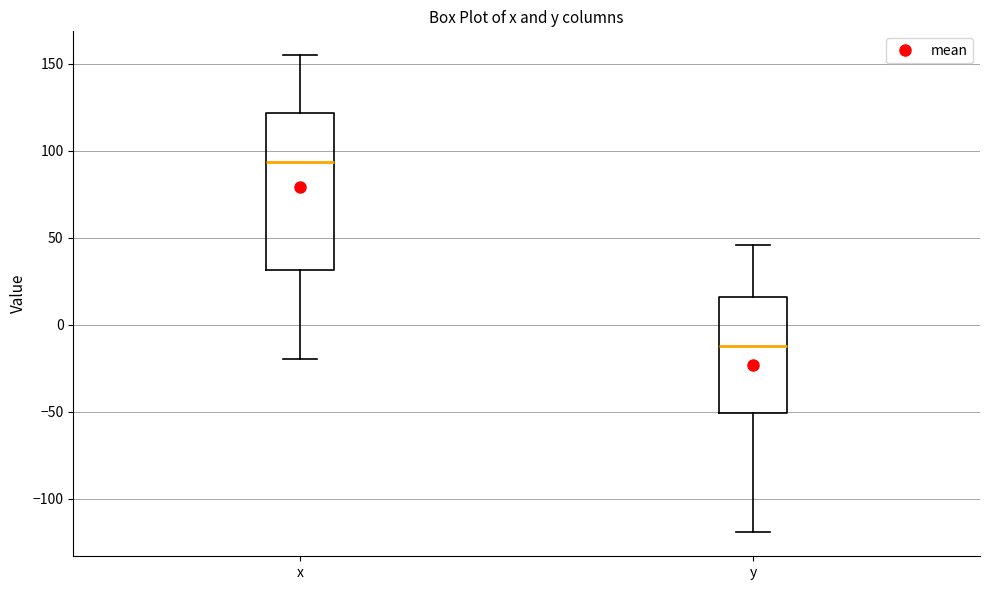

Which box has the lowest median line?

y